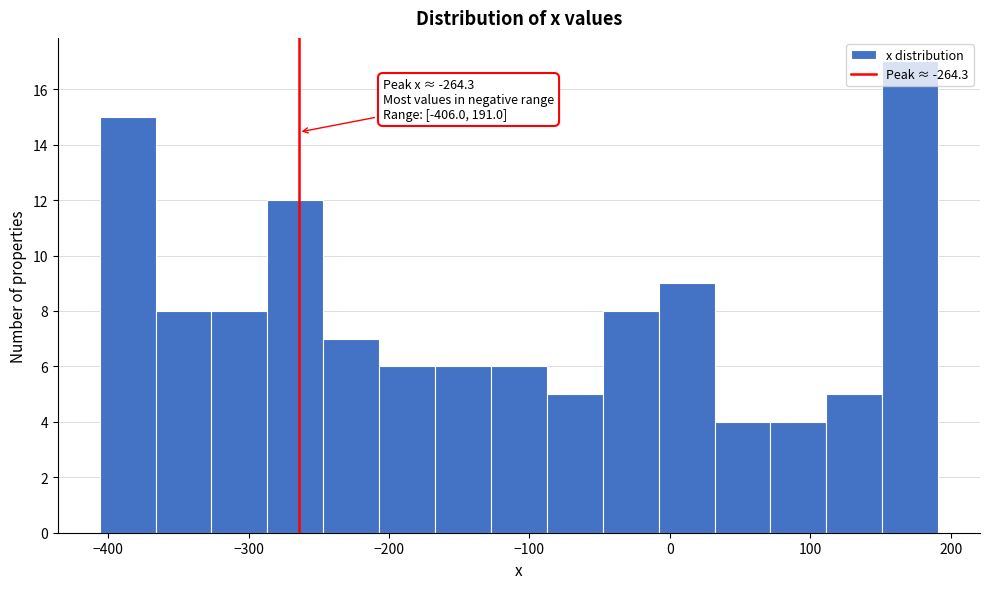

Around what value on the x-axis is the tallest bar? Give the approximate position of its centre, as read against the axis.

170